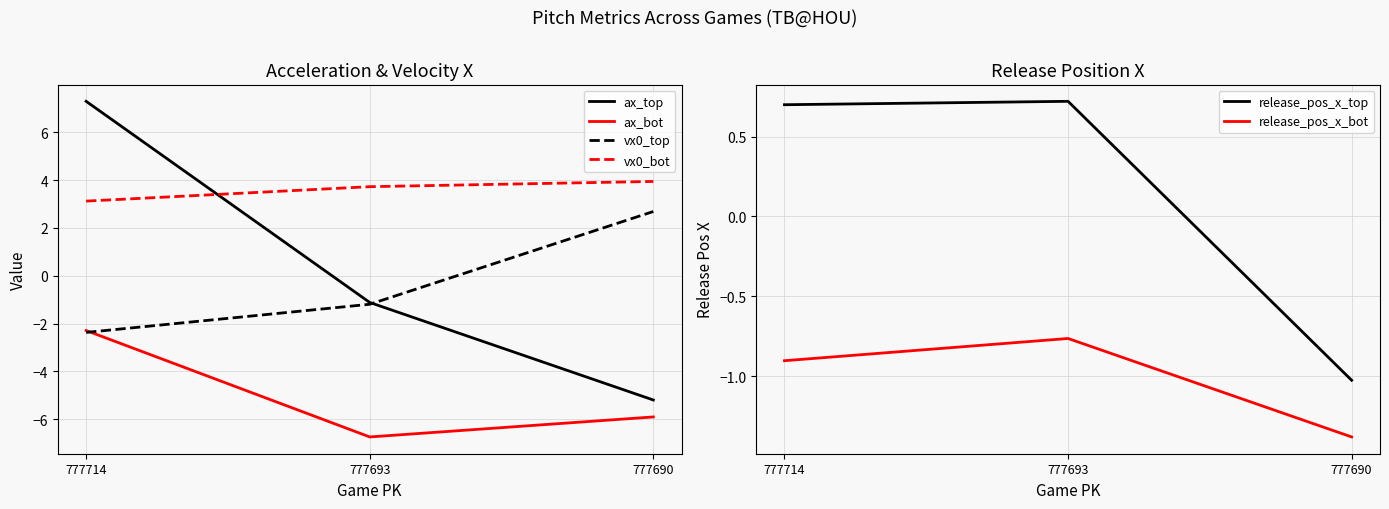

Where does the vx0_top series first go above -1?

777690